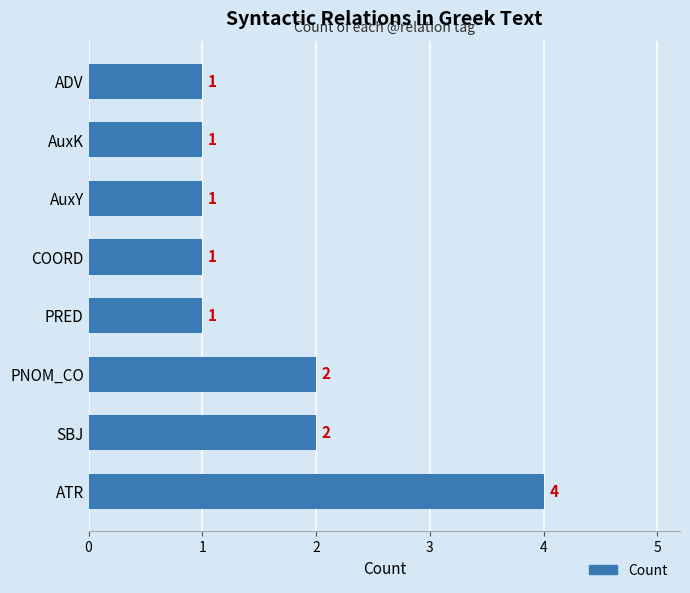

What is the average value?

2